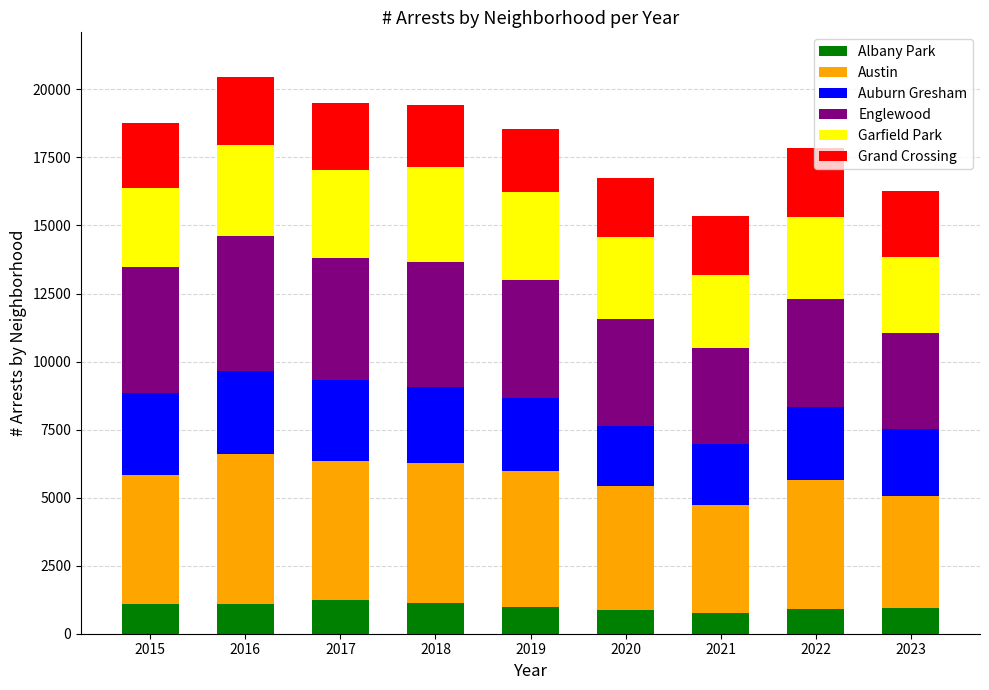

What is the lowest value of the Albany Park series?

767